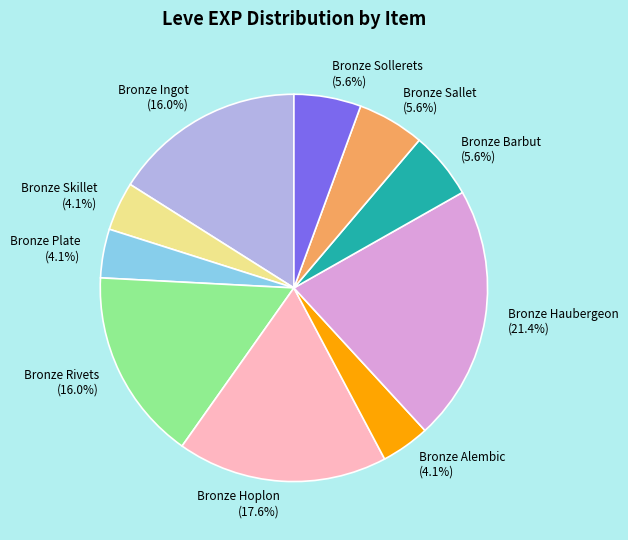

Count the number of slices in the pie.

10